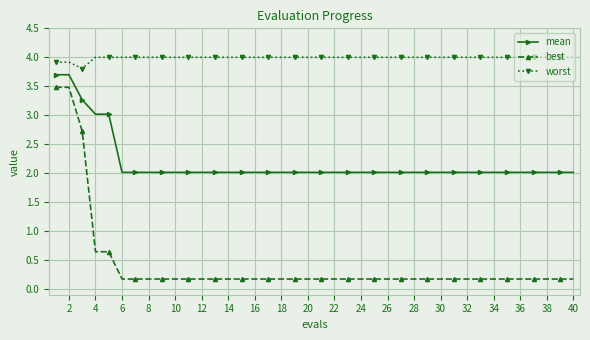

True or false: worst and mean cross at least once.

False